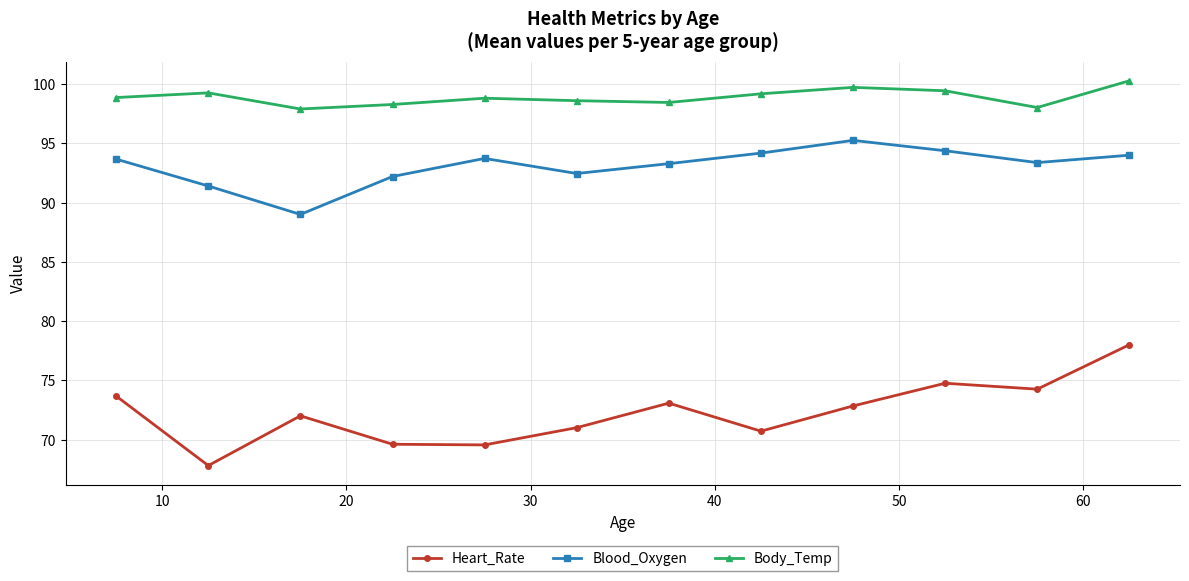

List the series in order of their peak value, lowest first.

Heart_Rate, Blood_Oxygen, Body_Temp